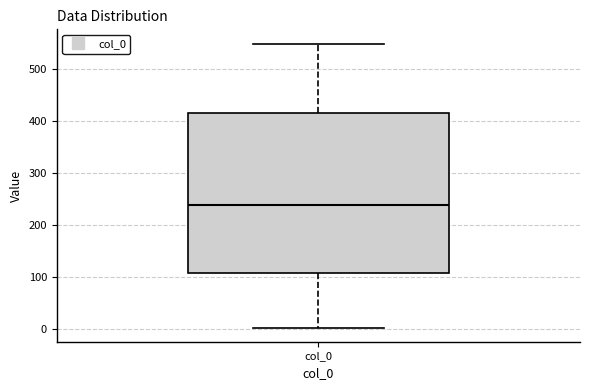

Where is the upper edge of the box for col_0 on the y-axis? The values are not printed on the chart, so give them approximately, as read against the axis.

410